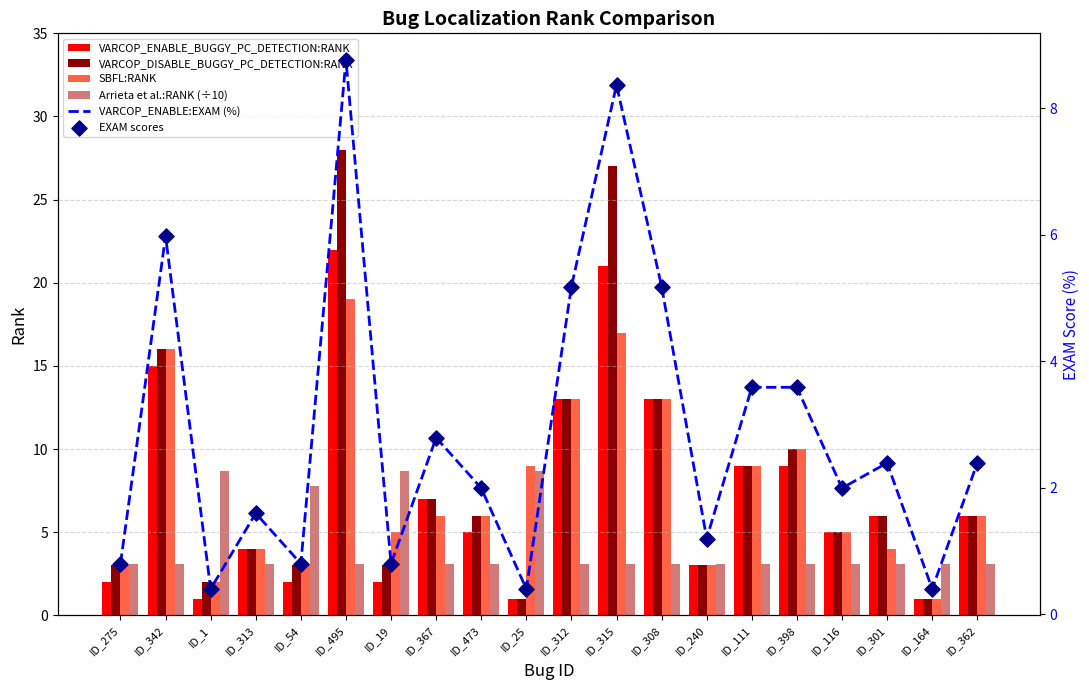

Which series contains the highest Y value?

VARCOP_DISABLE_BUGGY_PC_DETECTION:RANK